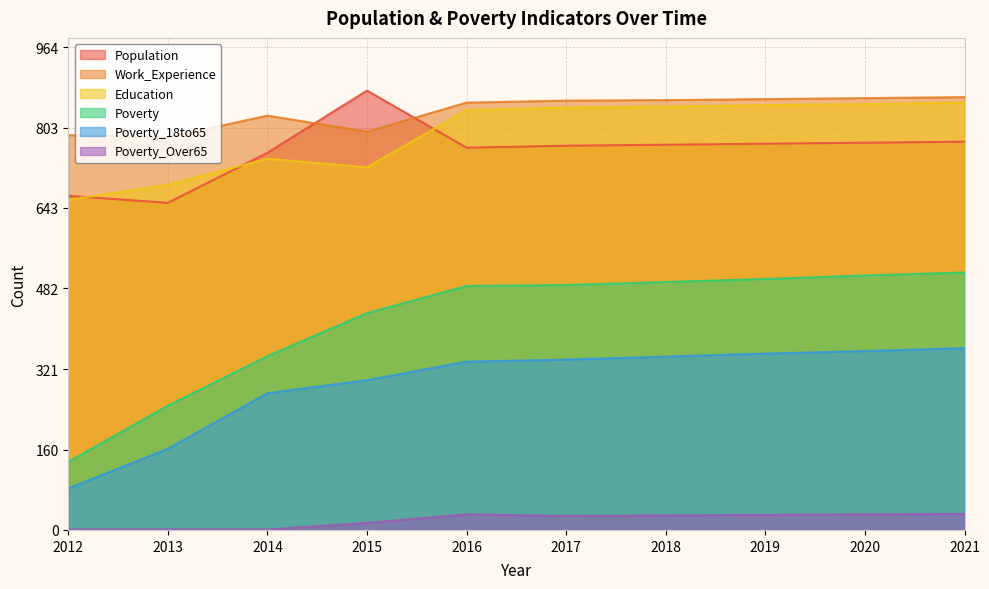

Reading right to left, what are all the values shown in this chart?

Population: 775	773	771	769	767	763	877	753	653	667
Poverty: 514	508	501	495	489	487	433	347	248	136
Poverty_18to65: 363	357	352	346	340	336	299	273	162	83
Education: 853	850	848	845	843	838	724	741	689	659
Work_Experience: 864	862	860	858	857	853	795	827	784	788
Poverty_Over65: 32	31	30	29	28	31	14	1	1	1